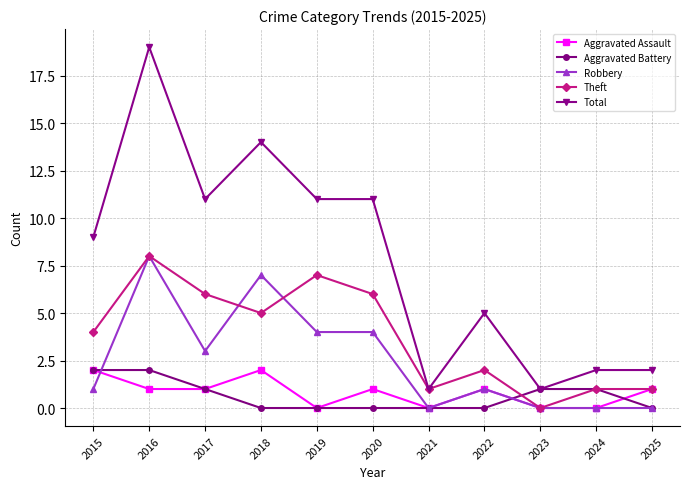

Which series has the largest range (max minus min)?

Total